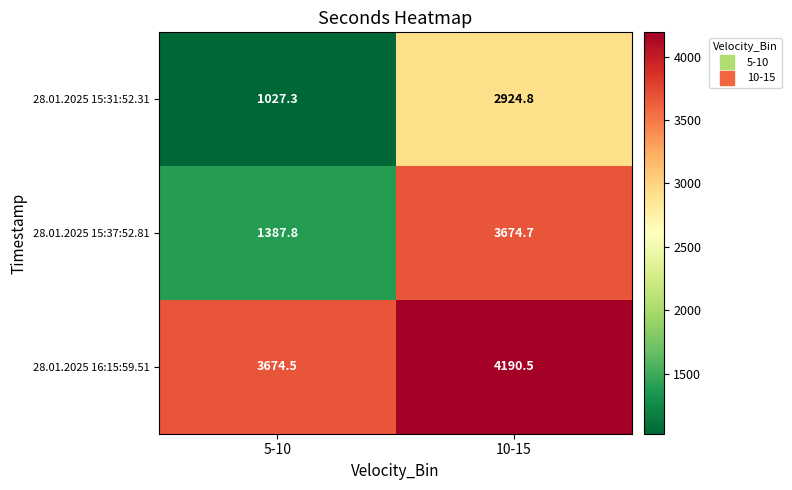

Is it true that 28.01.2025 15:31:52.31 equals 2924.8 at 10-15?

True